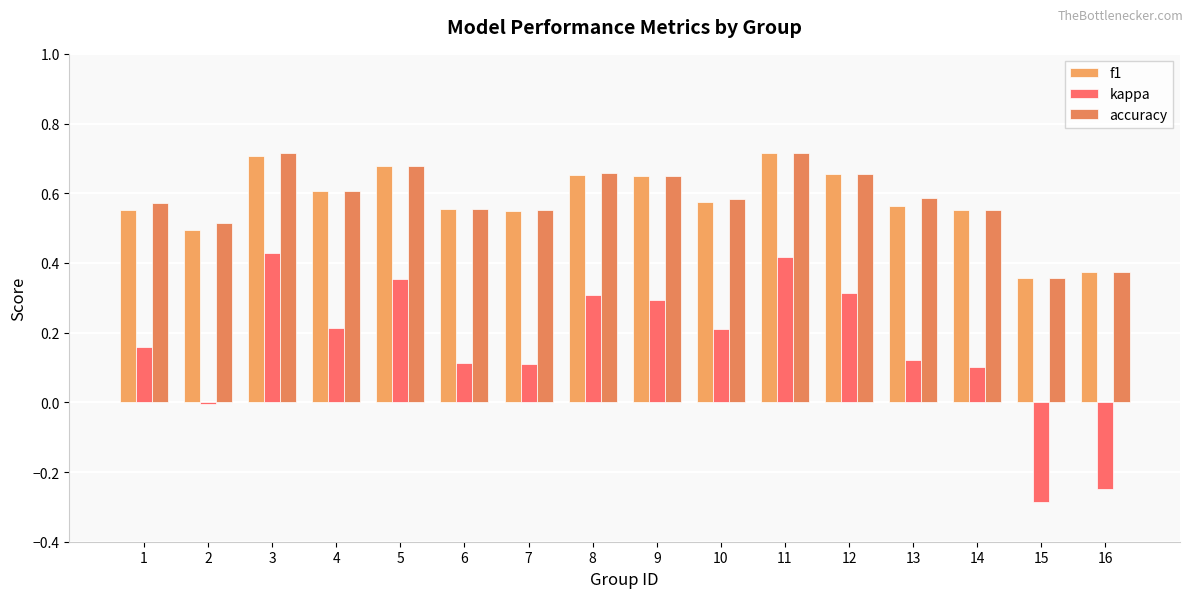

How many bars are there in total?

48